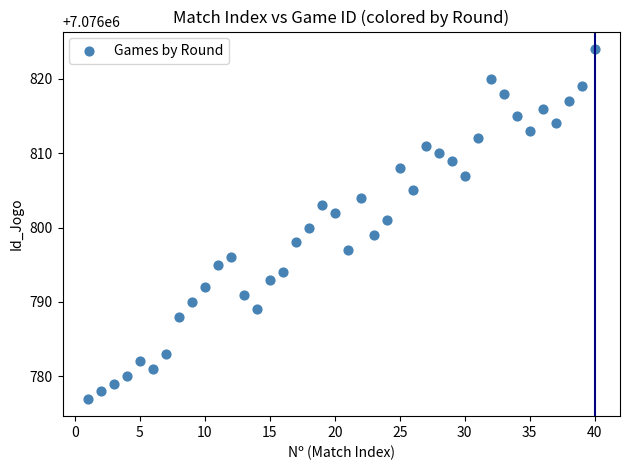

What is the range of Y values (max minus min)?

47